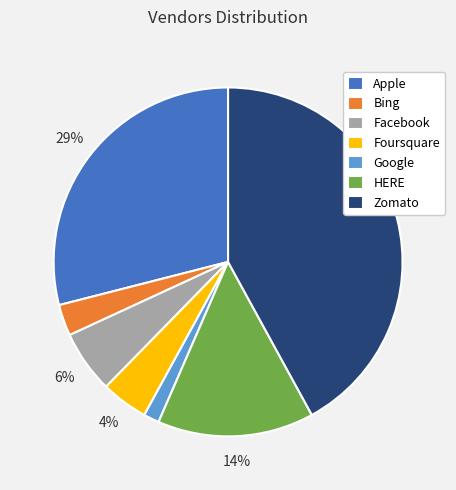

Is there any slice that represents more than half of the pie?

No